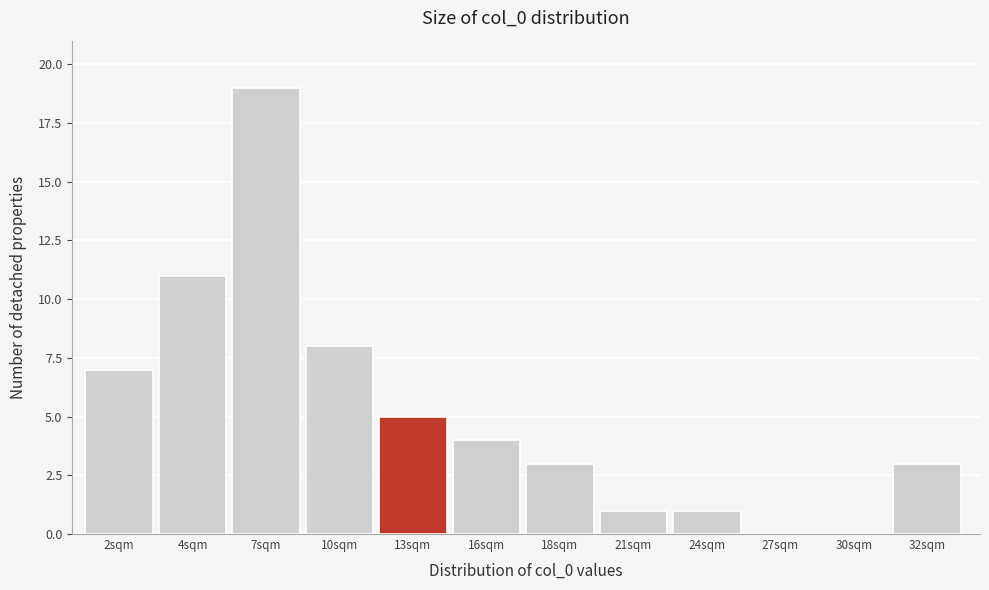

Reading left to right, extract all data points from this chart.

2sqm=7	4sqm=11	7sqm=19	10sqm=8	13sqm=5	16sqm=4	18sqm=3	21sqm=1	24sqm=1	27sqm=0	30sqm=0	32sqm=3